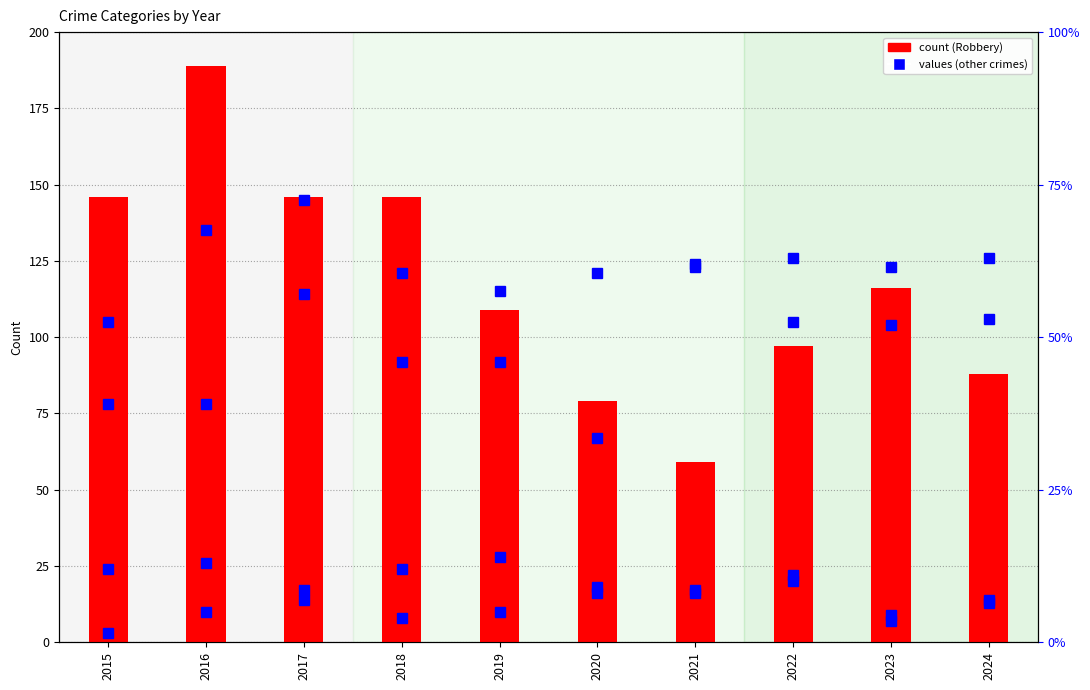

What is the value of the Robbery bar at the 8th from the left?

97